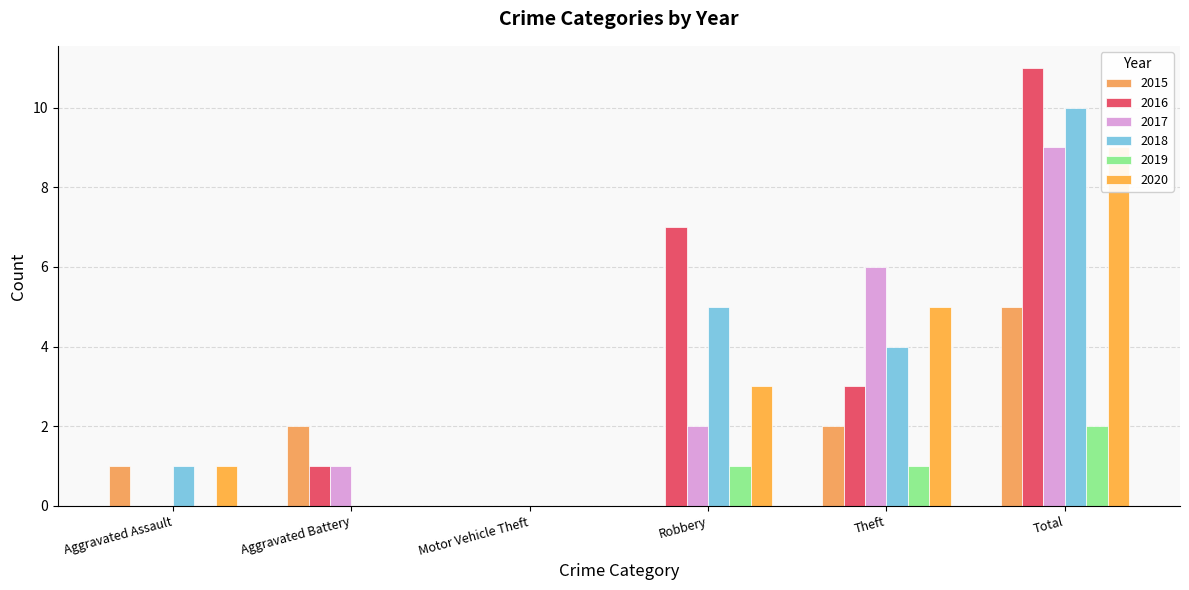

How many bars are there in total?

36